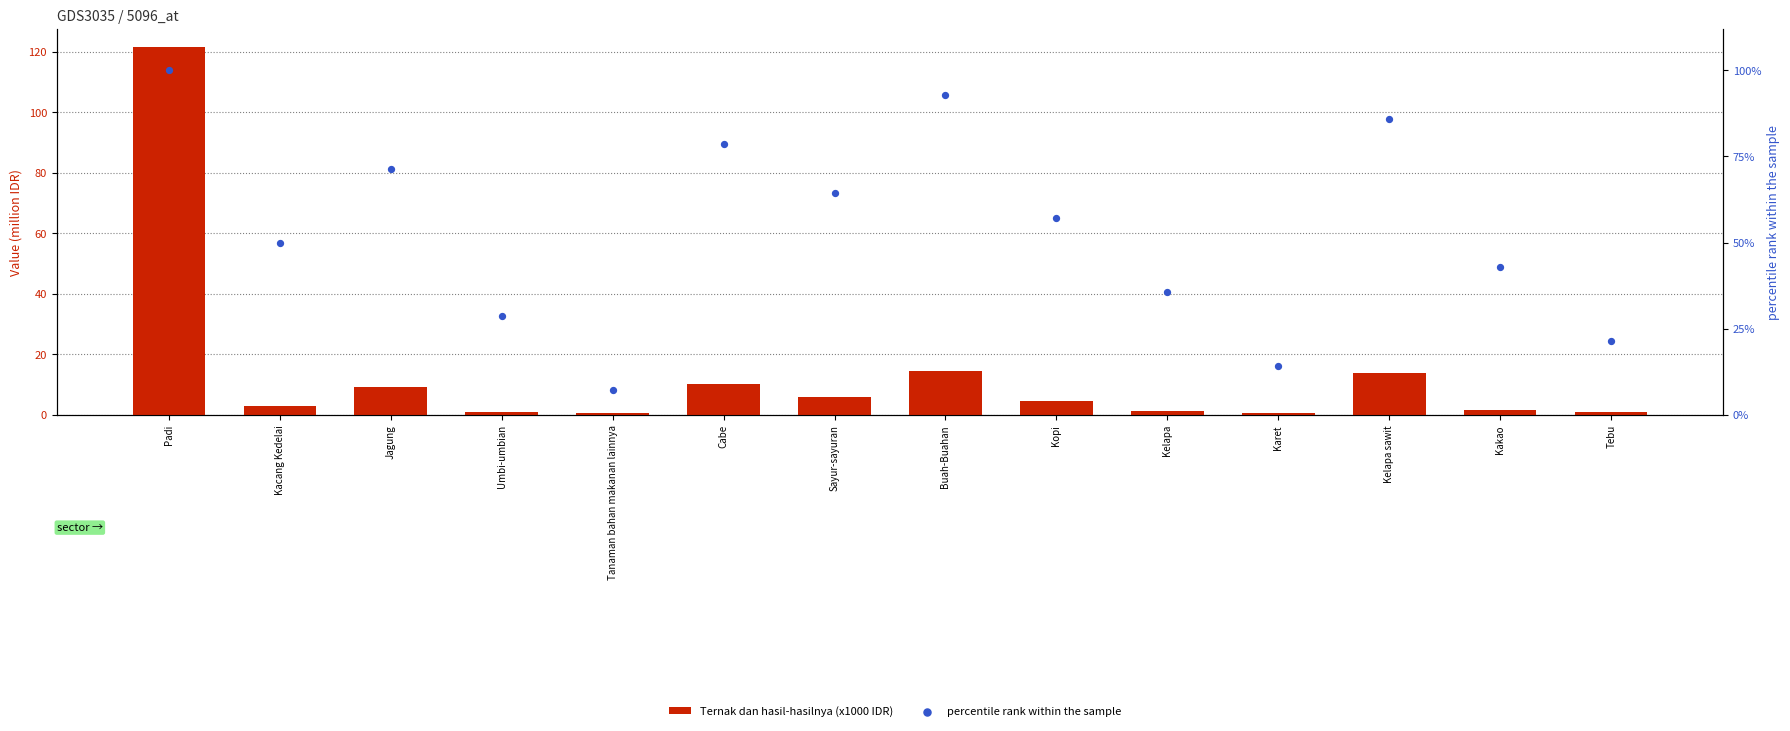

Which series contains the highest Y value?

Ternak dan hasil-hasilnya (x1000 IDR)